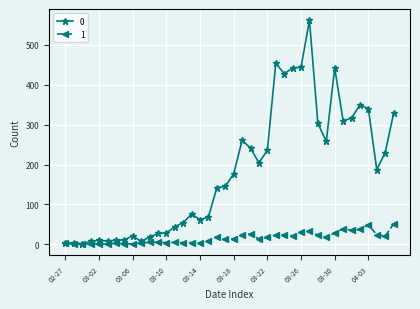

What is the average value of the 1 series?

16